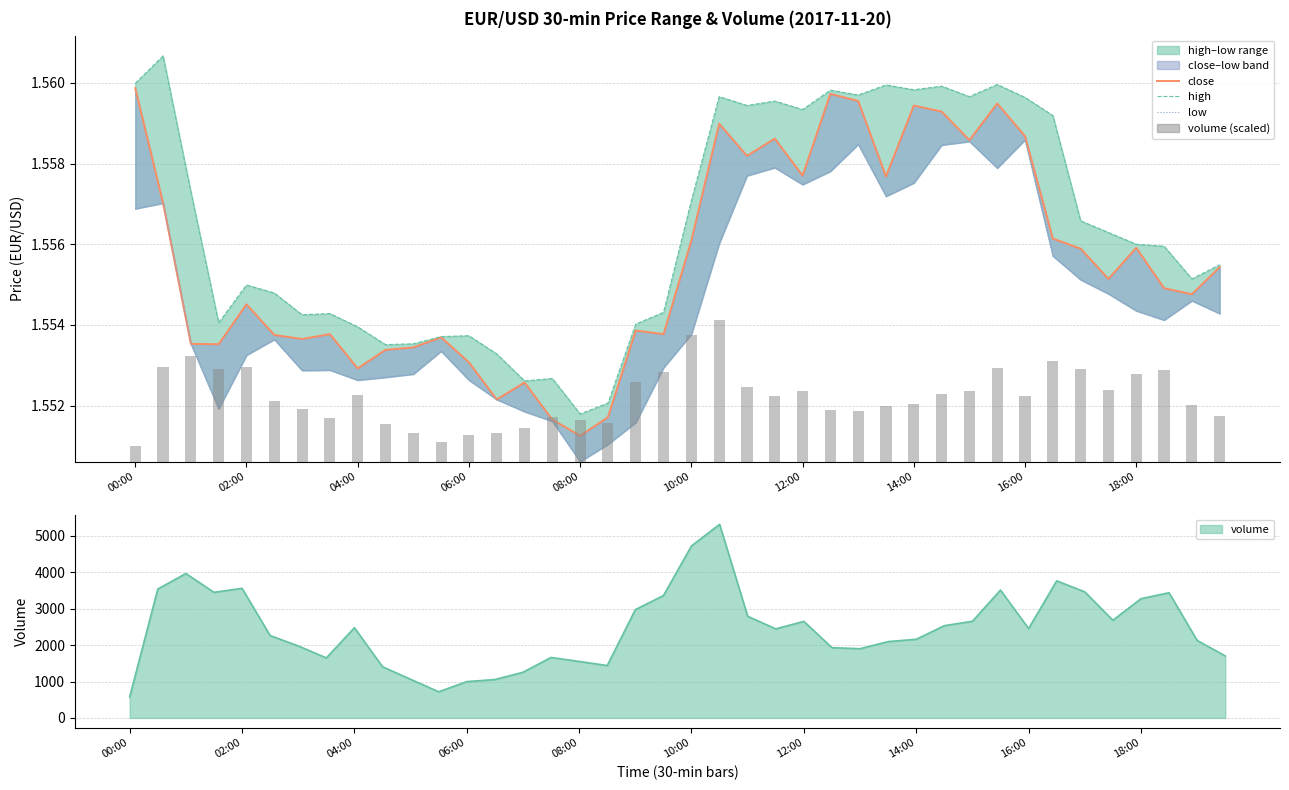

The low series shows 0.3 at 38. True or false?

False